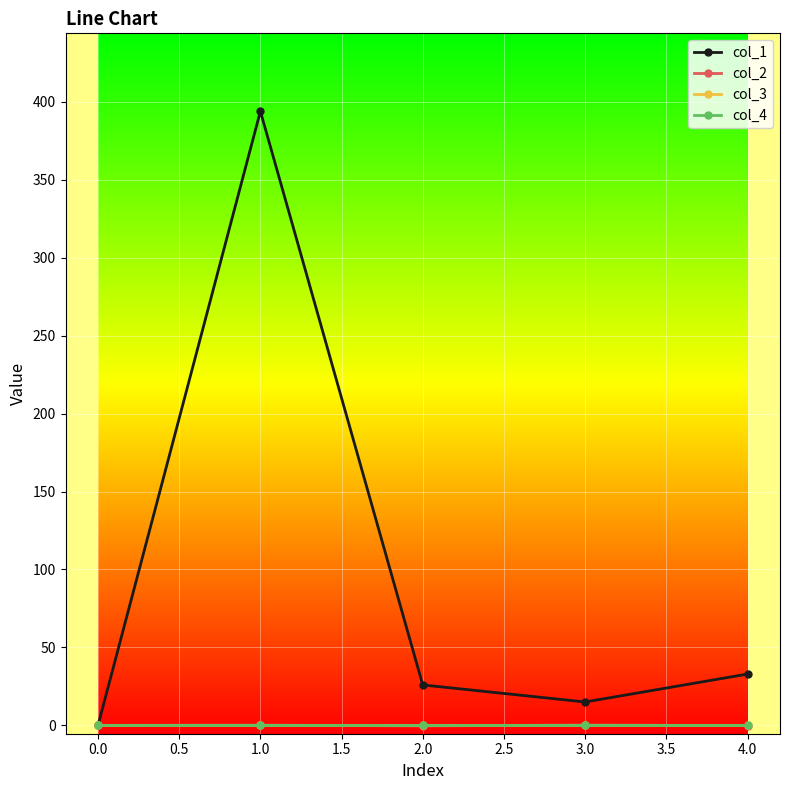

Does the chart display data point markers on the line(s)?

Yes